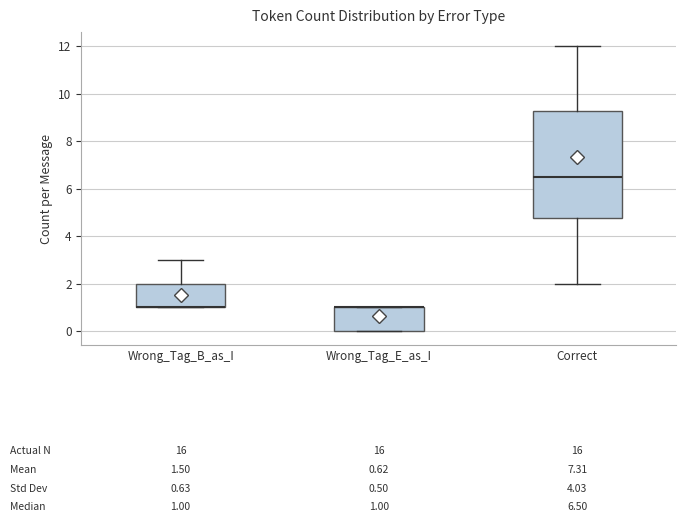

Which box is the tallest, from its lower edge to its upper edge?

Correct